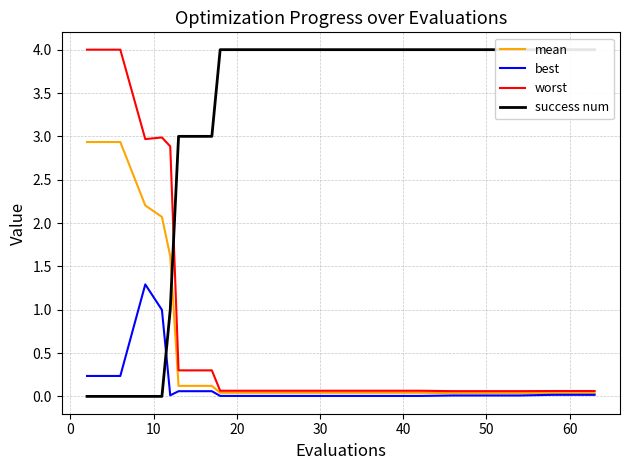

What is the highest value of the mean series?

2.9